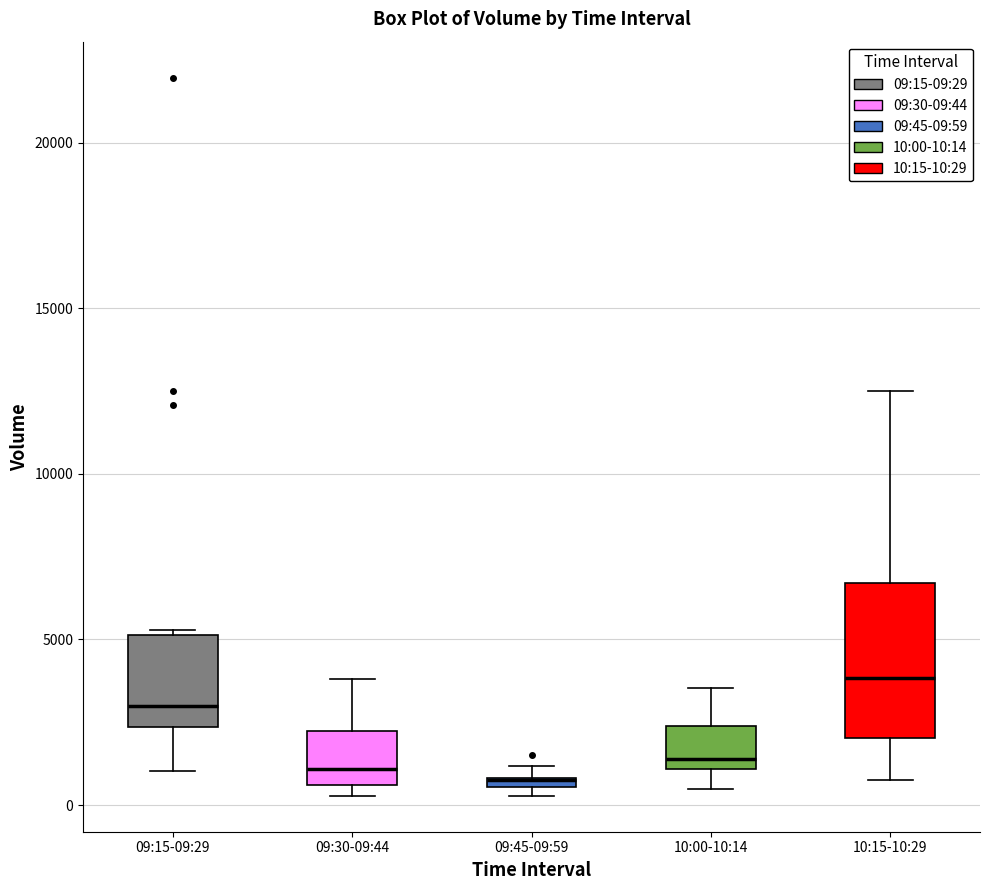

Comparing the boxes themselves (not the whiskers), which one is the tallest?

10:15-10:29